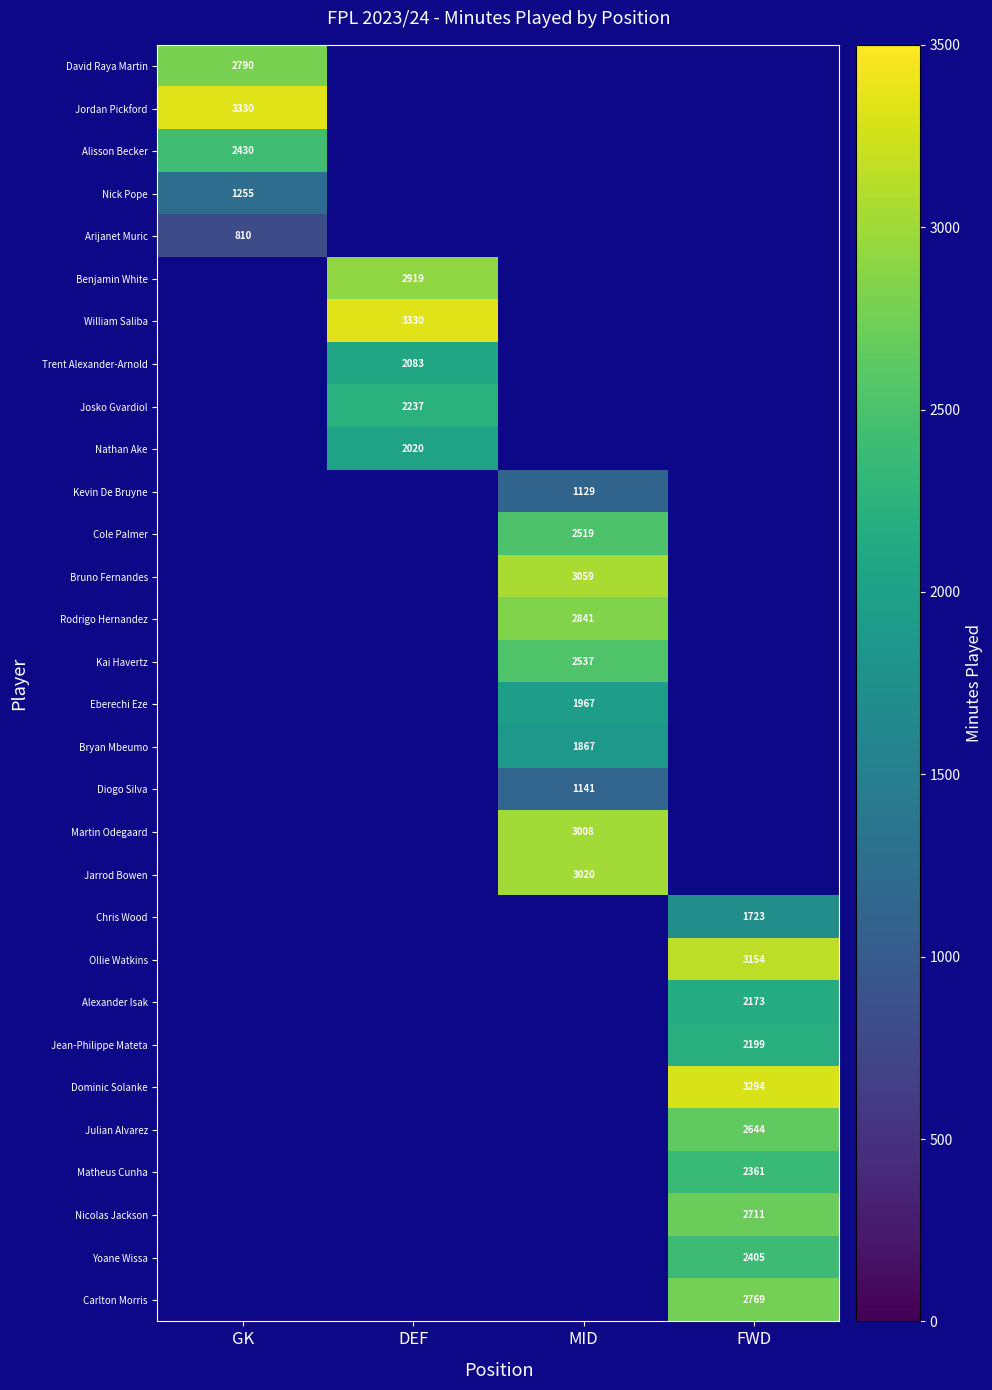

At how many categories does at least one series exceed 1645?

4